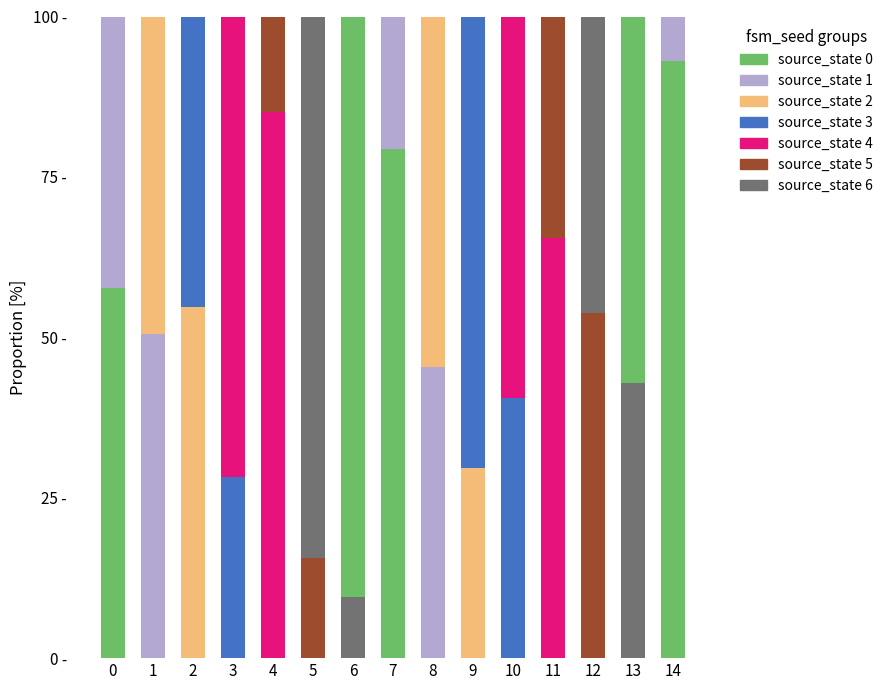

Are the bars horizontal?

No